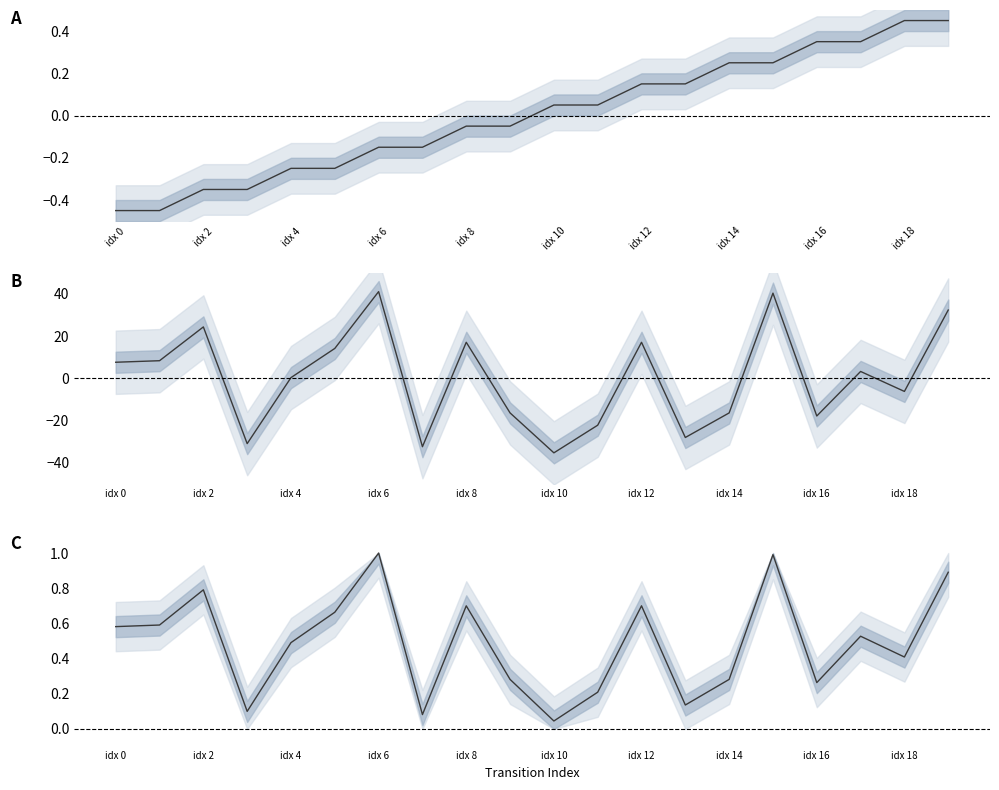

Rank the series by their maximum value, from highest to lowest.

destination_state, dest_norm, source_state